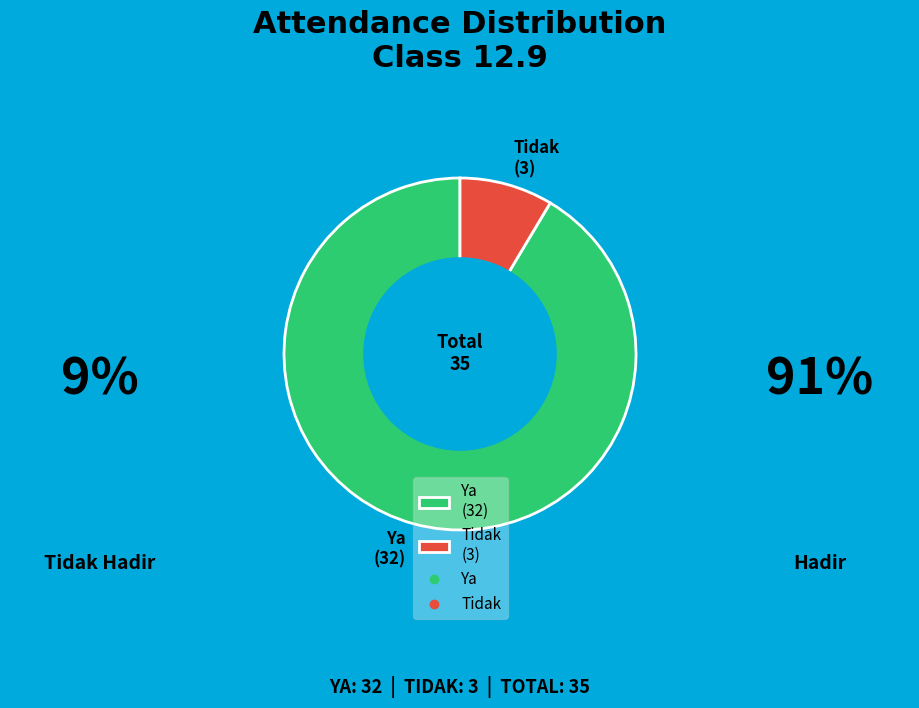

Between Tidak and Ya, which is larger?

Ya